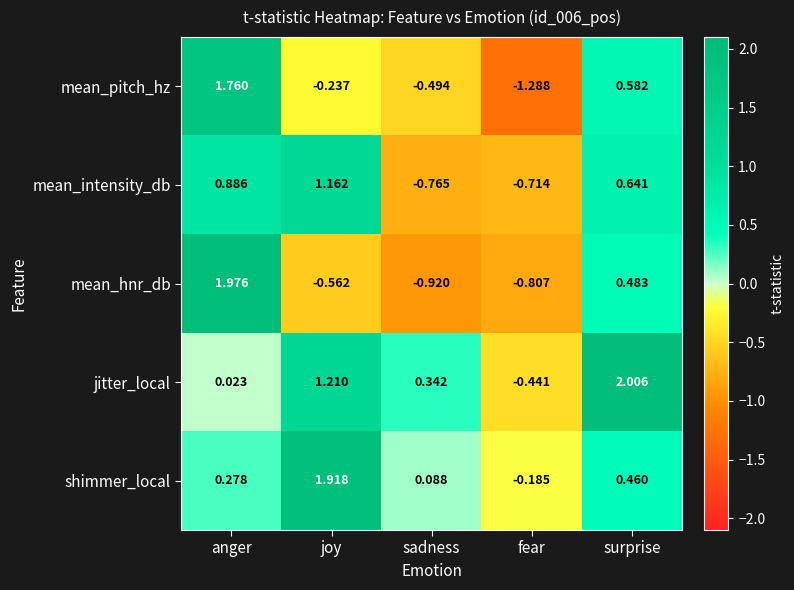

At surprise, list the series in order from largest to smallest.

jitter_local, mean_intensity_db, mean_pitch_hz, mean_hnr_db, shimmer_local